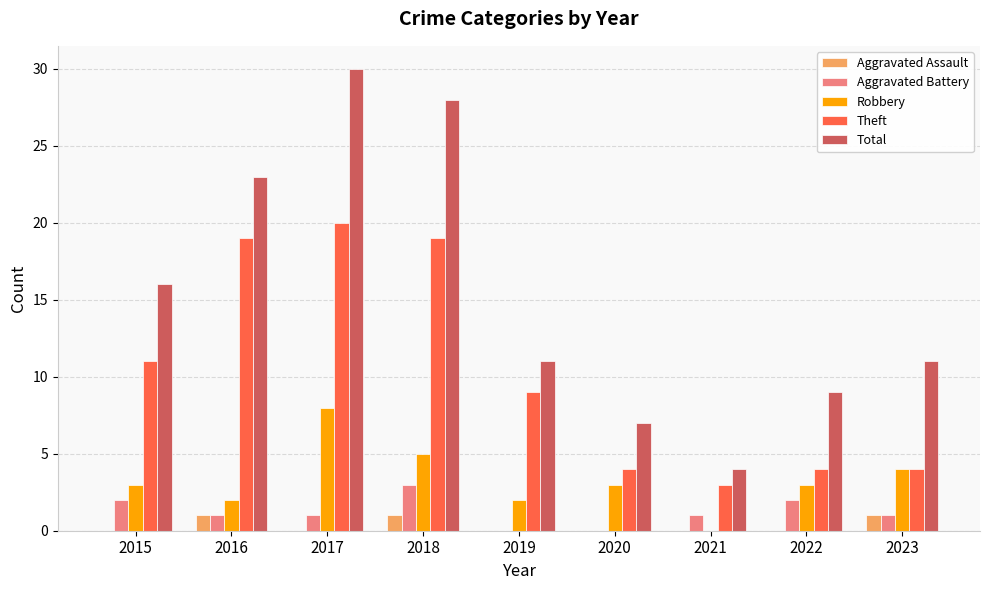

How many positive values does the Robbery series have?

8